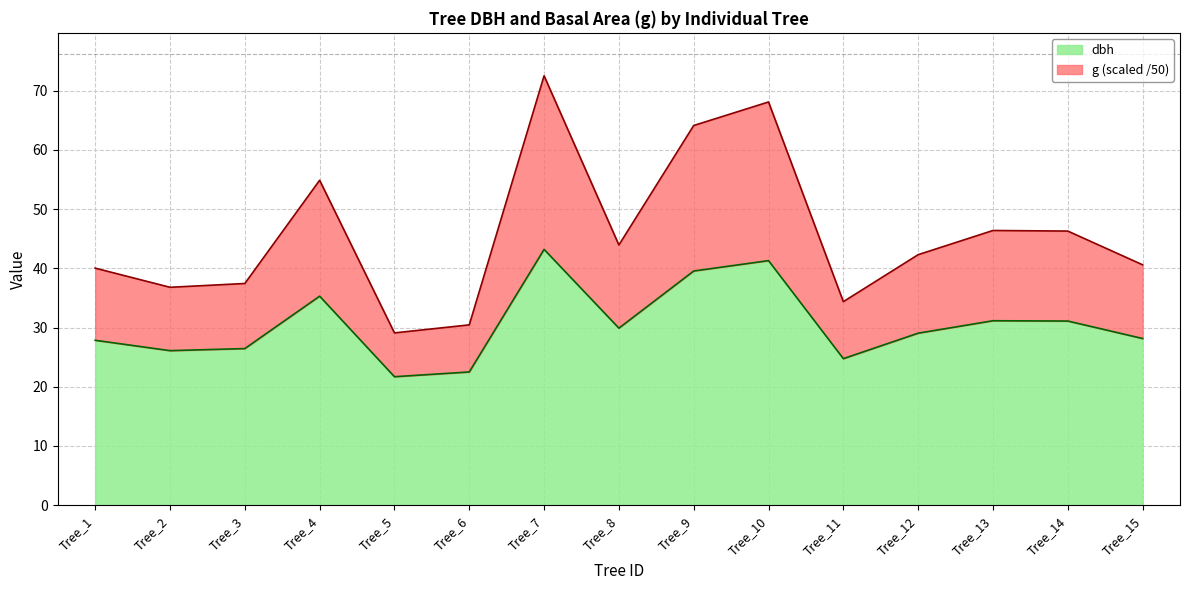

List the series in order of their peak value, highest first.

g, dbh